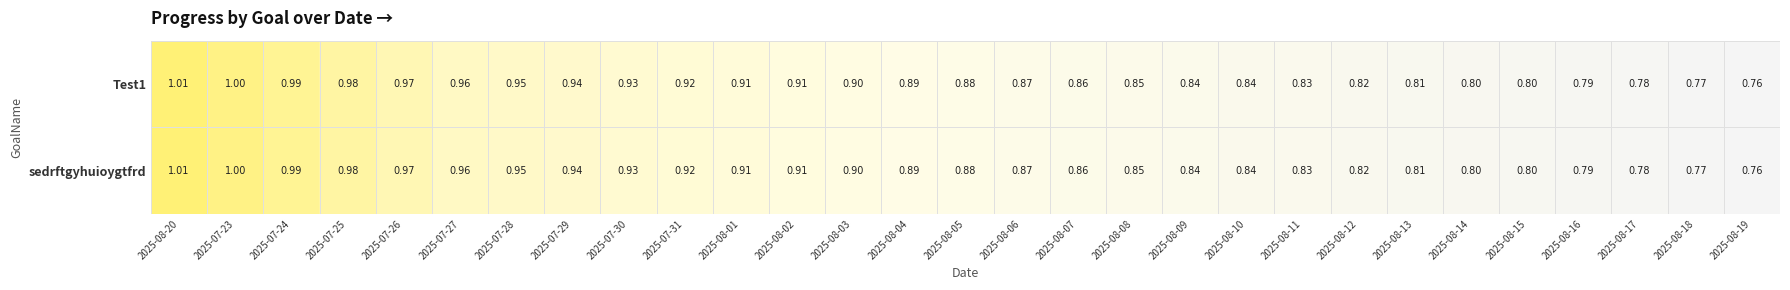

Is the value of Test1 at 2025-08-01 greater than the value of sedrftgyhuioygtfrd at 2025-07-28?

No